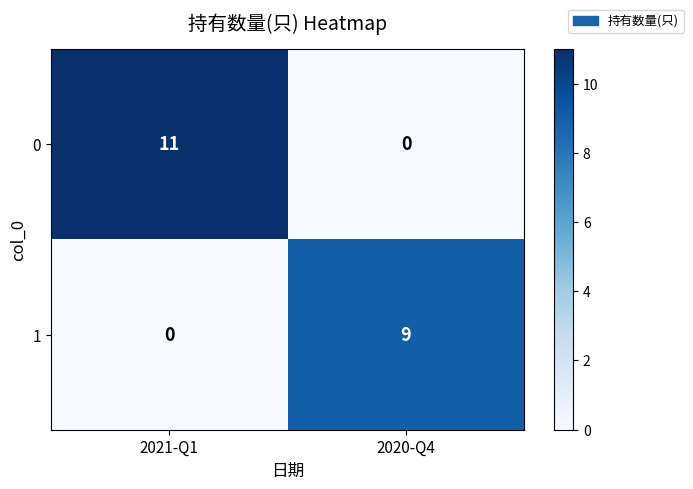

Where is 0 nearest to the value 5?

2020-Q4